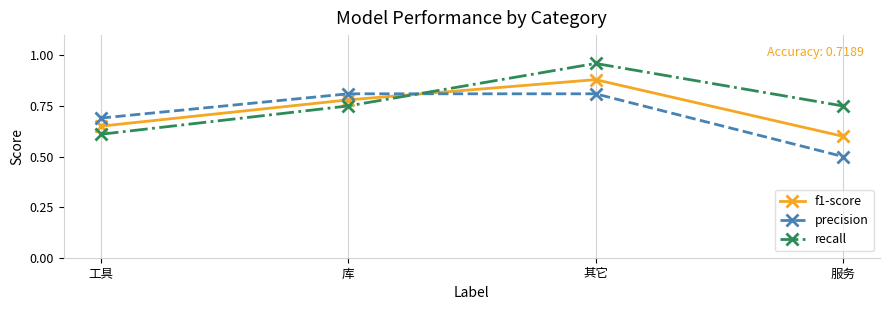

Which series changed the most between 库 and 服务?

precision